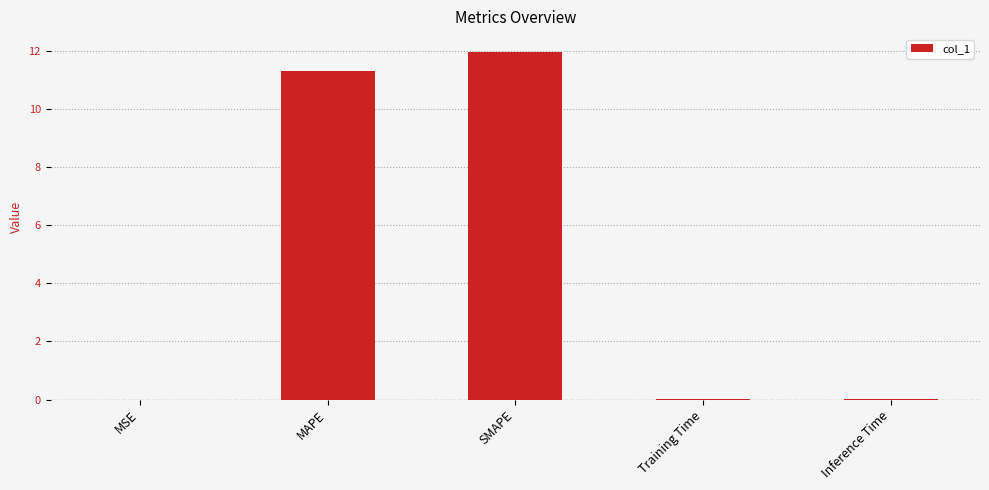

What is the sum of all values?

23.3